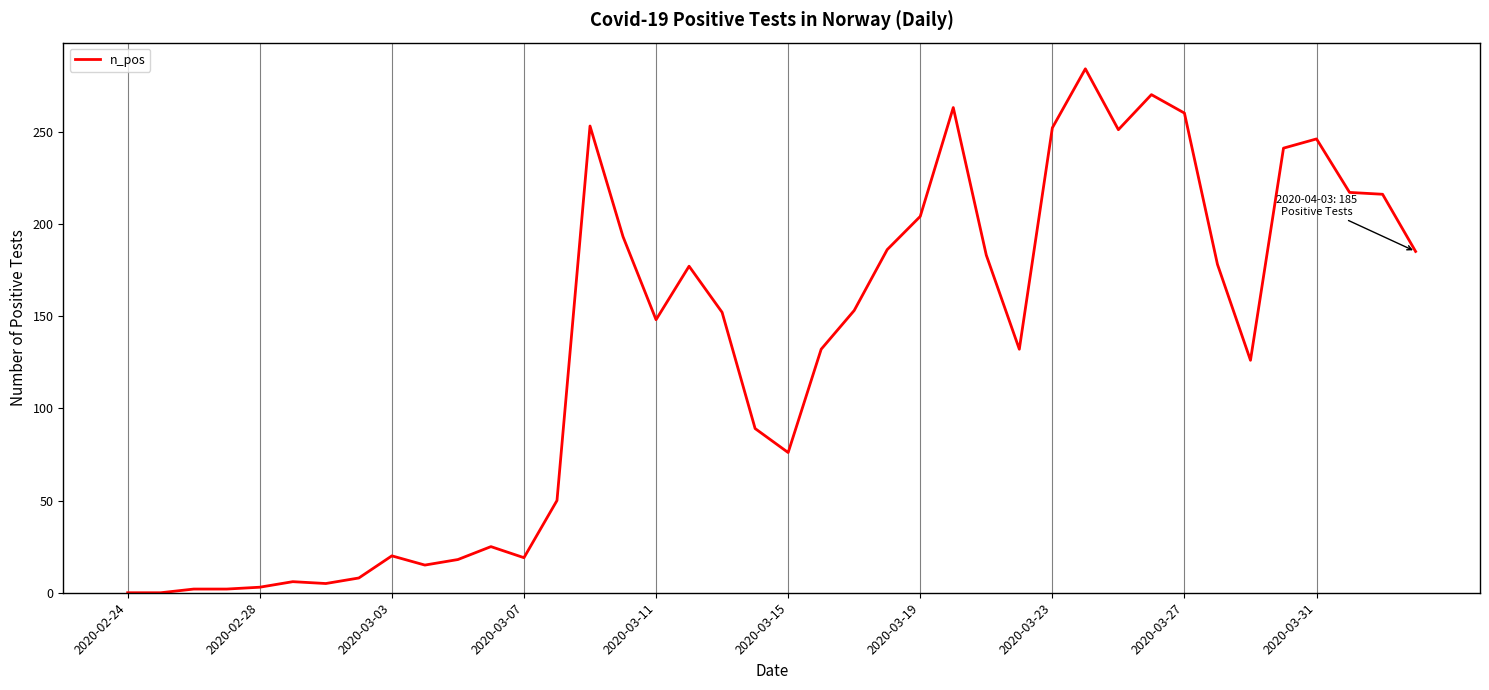

What is the difference between the maximum and minimum values?

284